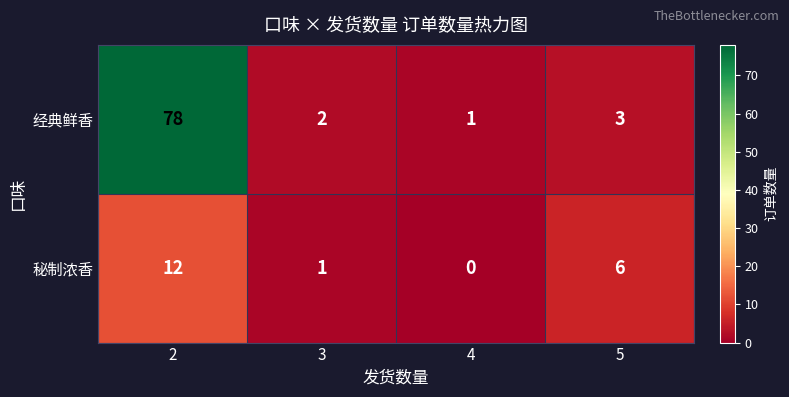

At 5, list the series in order from largest to smallest.

秘制浓香, 经典鲜香